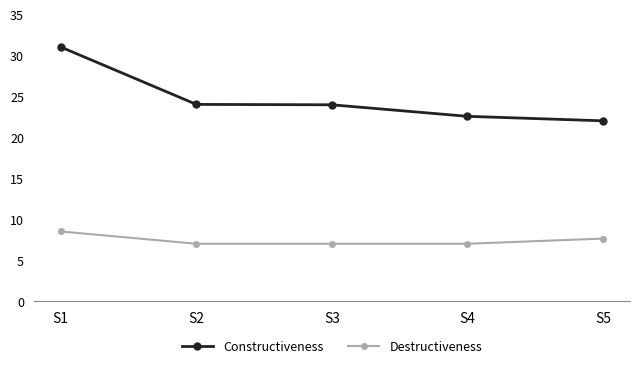

True or false: Destructiveness and Constructiveness intersect in this chart.

False